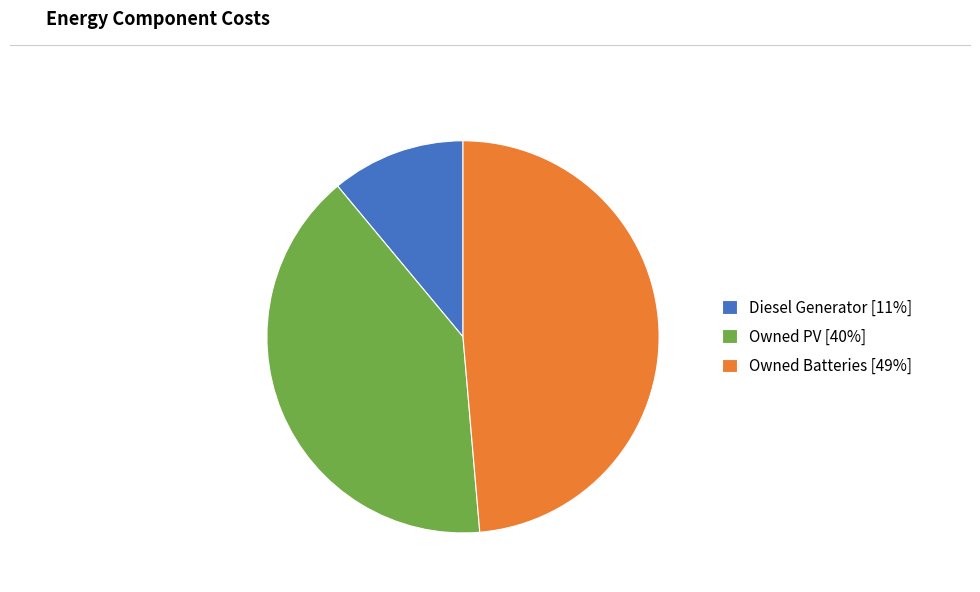

Is it true that Owned Batteries is 49% of the pie?

True